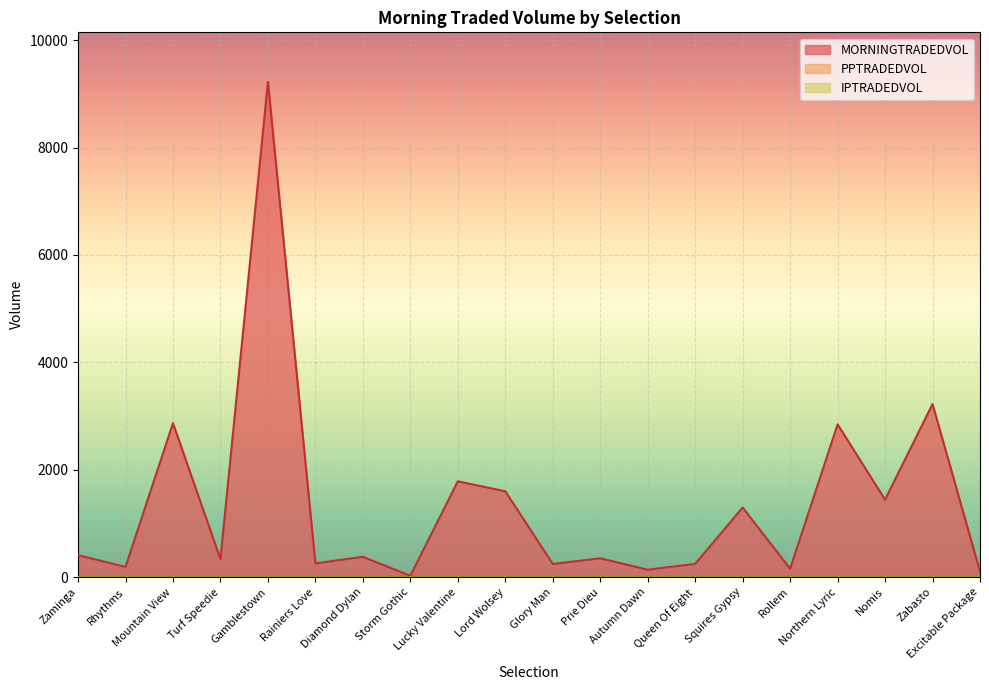

True or false: IPTRADEDVOL and PPTRADEDVOL cross at least once.

False